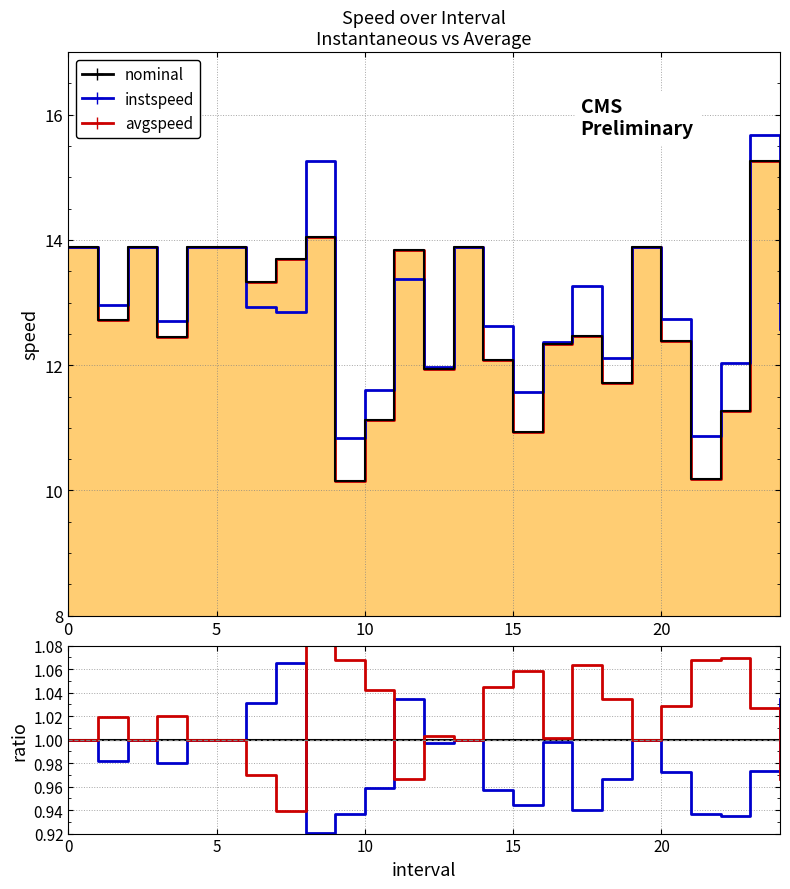

True or false: instspeed ratio has a value of 1.0 at 20.

True